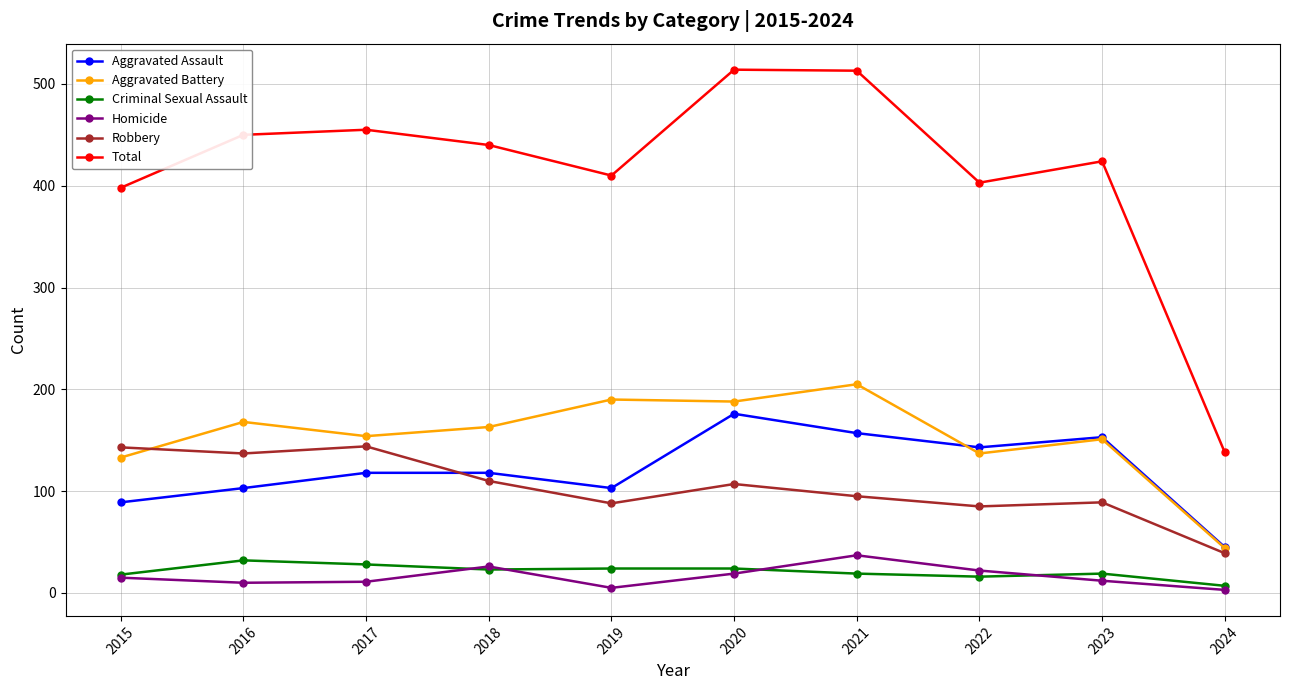

Is it true that Robbery equals 56 at 2015?

False